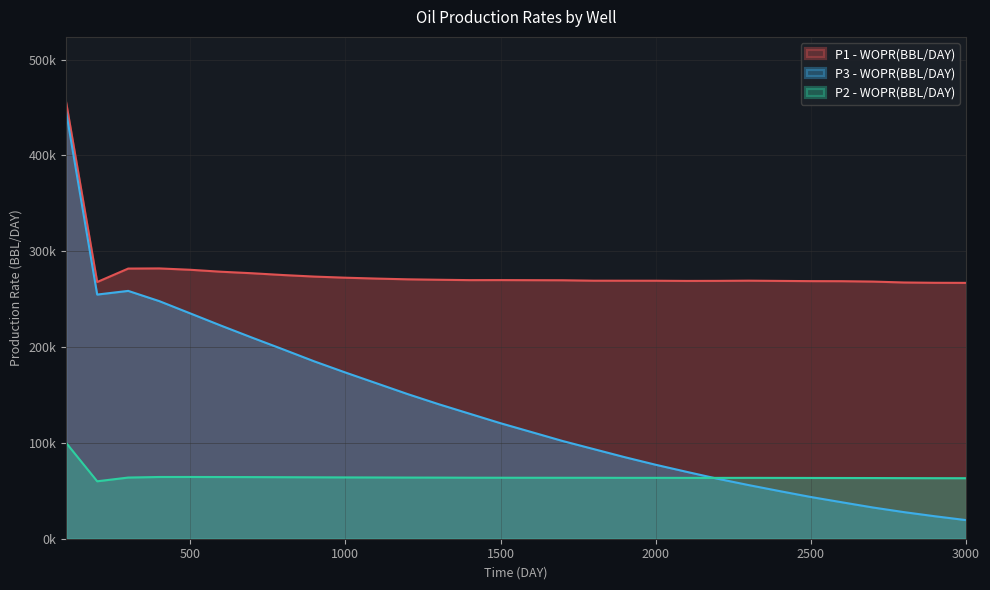

Rank the series by their average value, from highest to lowest.

P1 - WOPR(BBL/DAY), P3 - WOPR(BBL/DAY), P2 - WOPR(BBL/DAY)